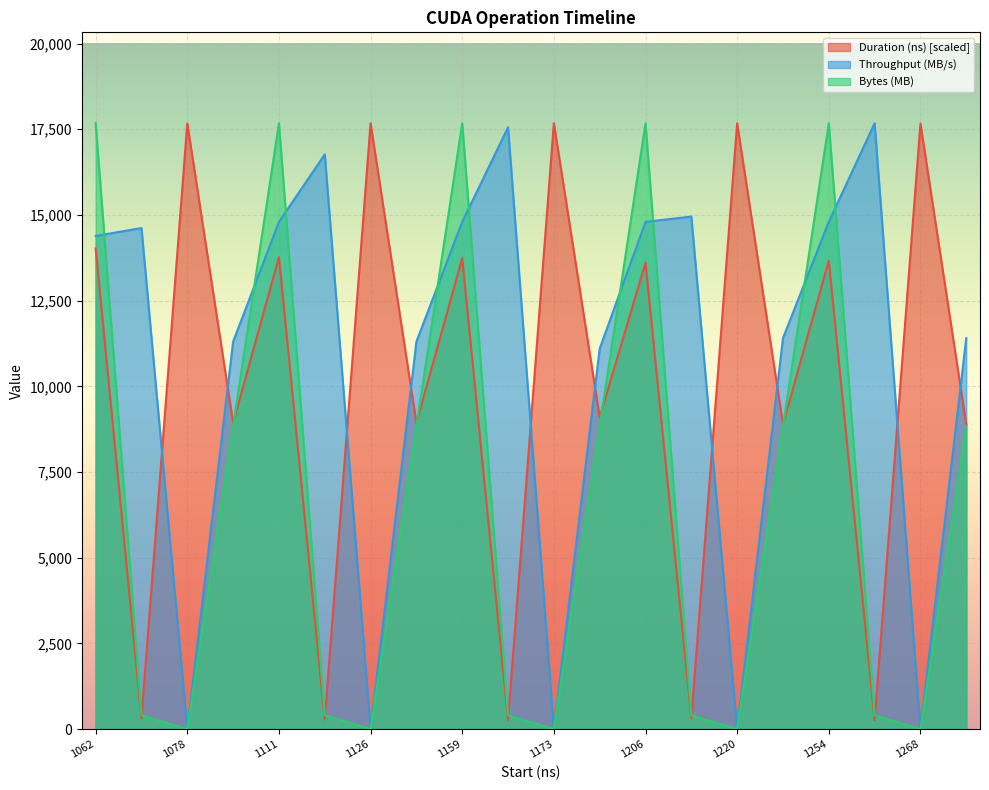

In Throughput (MB/s), how many points are lower than both neighbors (excluding endpoints)?

5